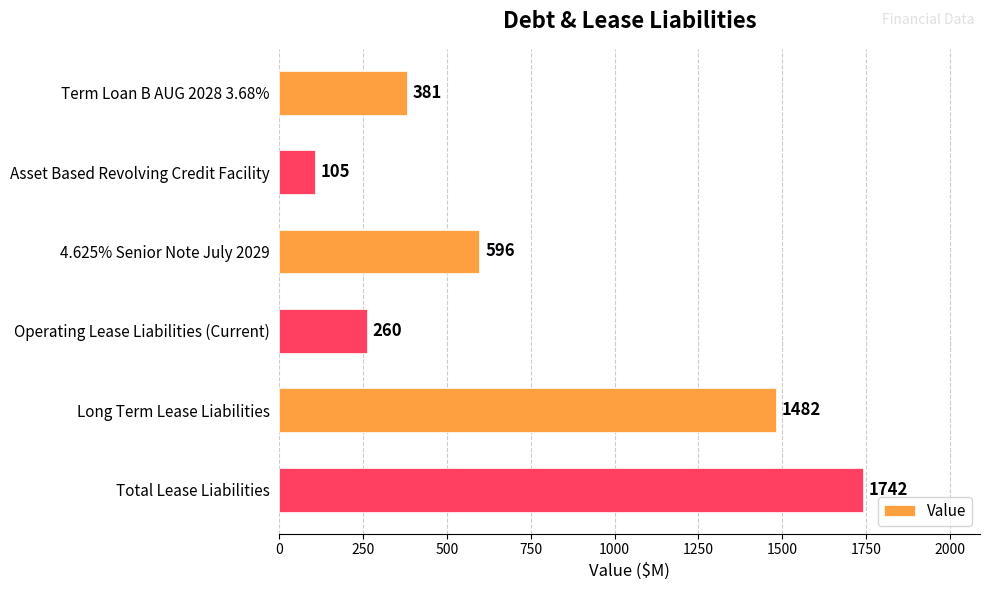

True or false: the data shows 105 at Asset Based Revolving Credit Facility.

True